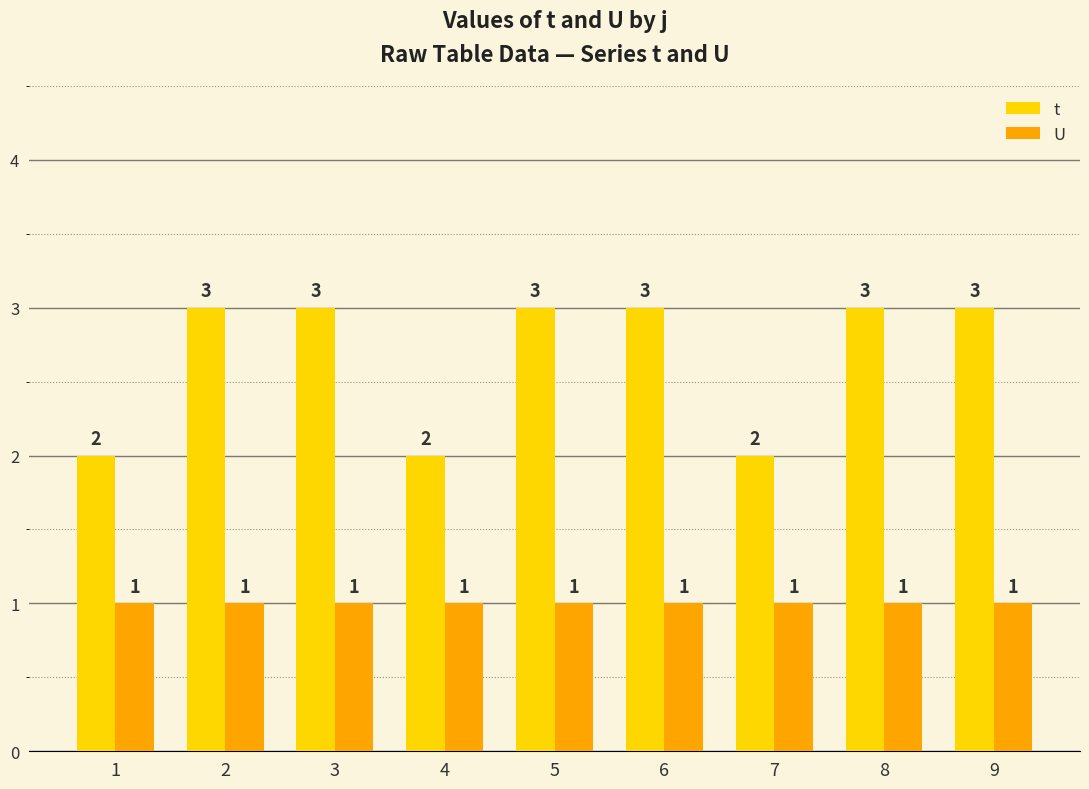

Which series has the largest total across all categories?

t